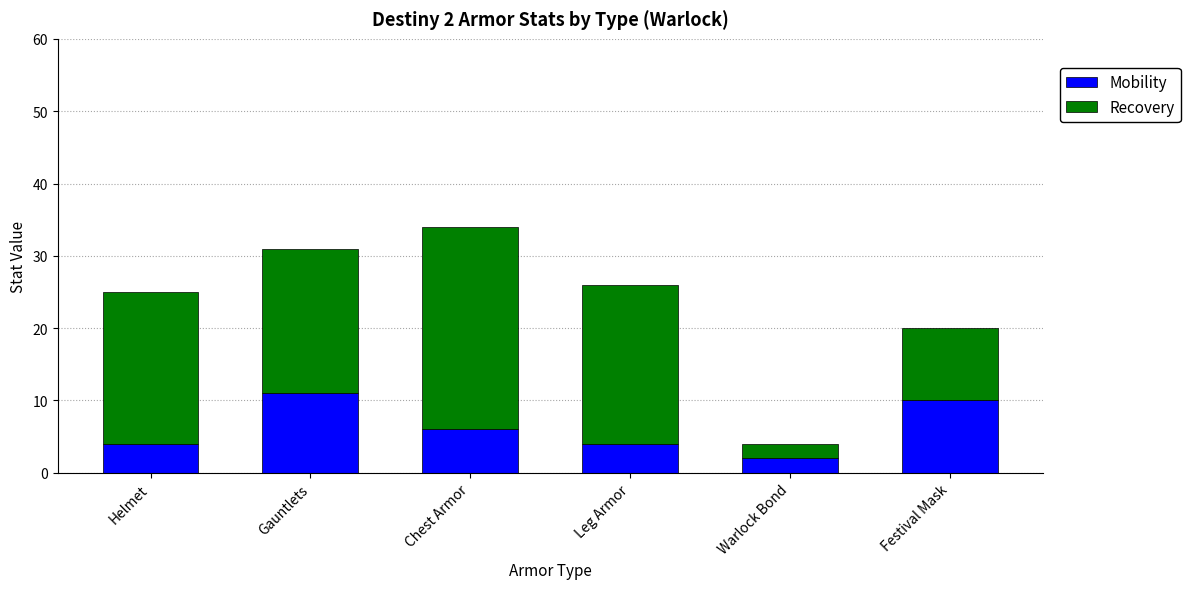

True or false: Mobility has a value of 4 at Gauntlets.

False